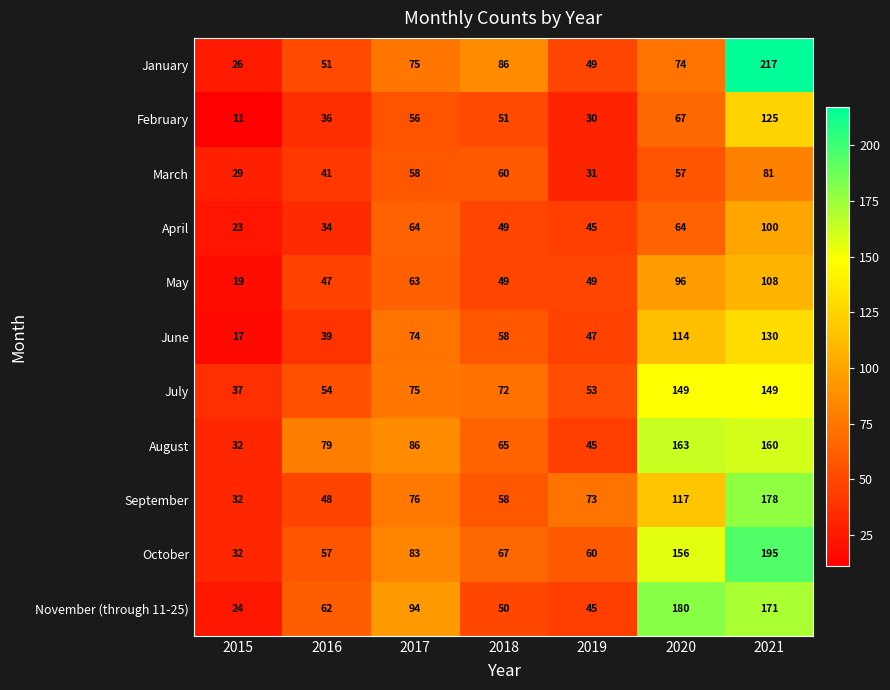

Rank the series by their maximum value, from highest to lowest.

January, October, November (through 11-25), September, August, July, June, February, May, April, March